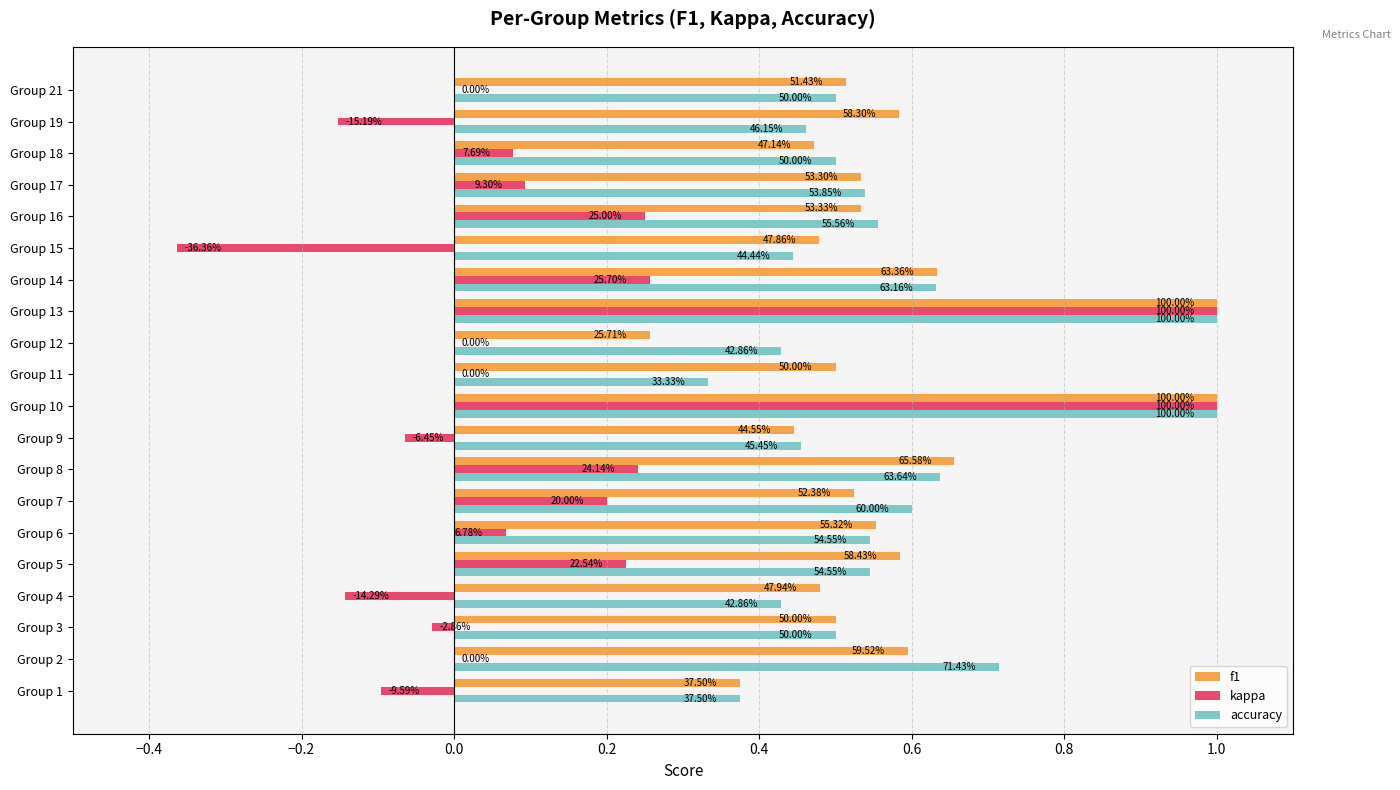

What is the difference between the maximum and minimum values in the accuracy series?

0.7